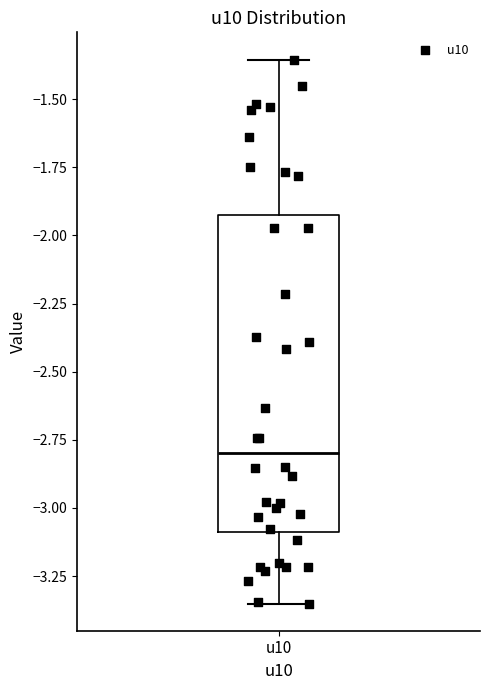

Where is the upper edge of the box for u10 on the y-axis? The values are not printed on the chart, so give them approximately, as read against the axis.

-1.90